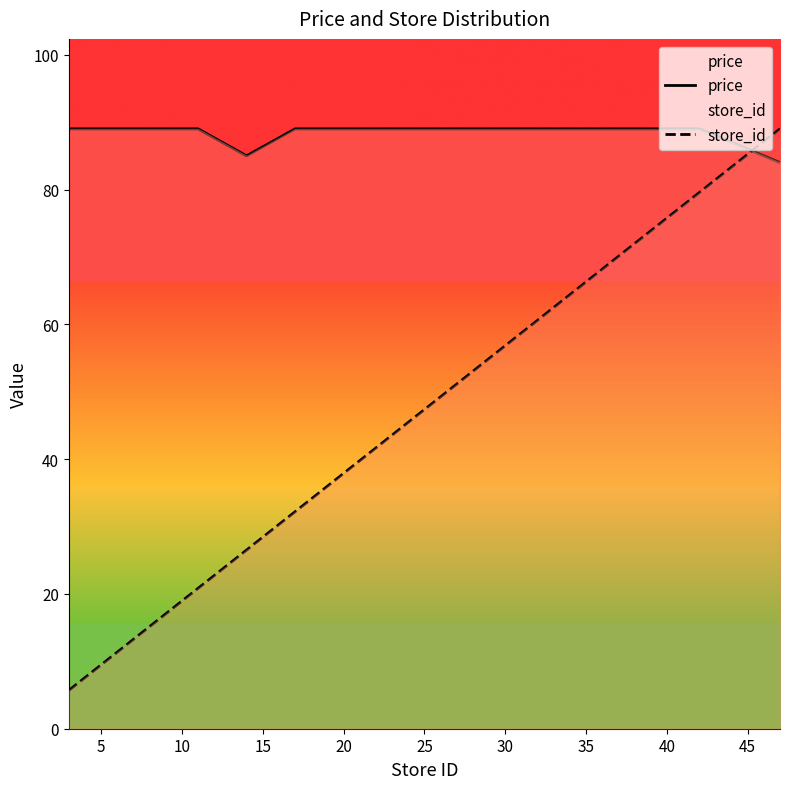

What is the sum of all store_id values?

926.0